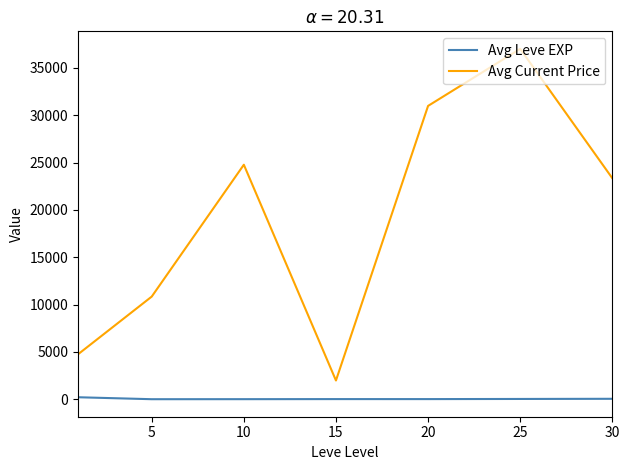

List the series in order of their peak value, highest first.

Avg Current Price, Avg Leve EXP